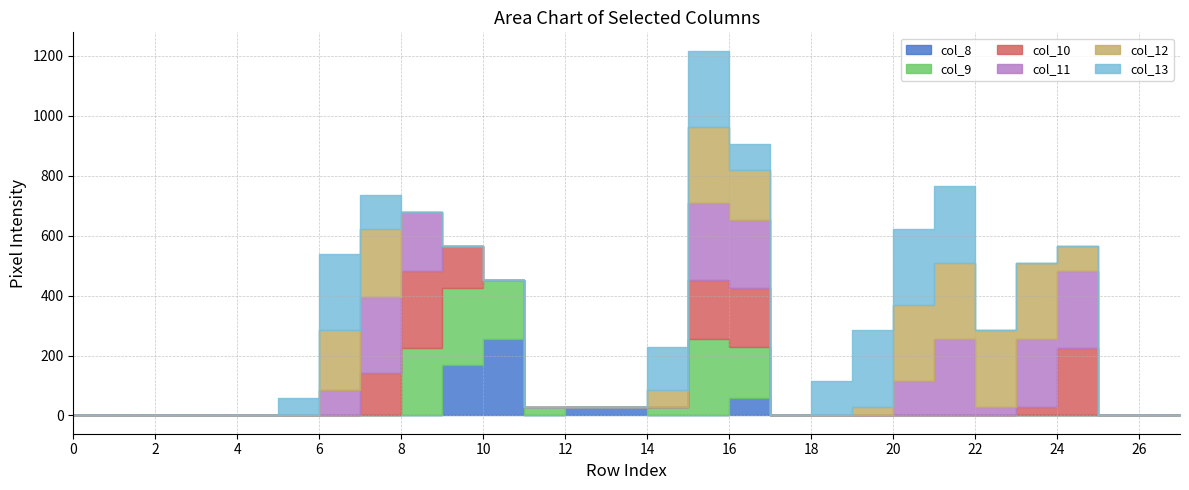

At how many categories does at least one series exceed 49?

16